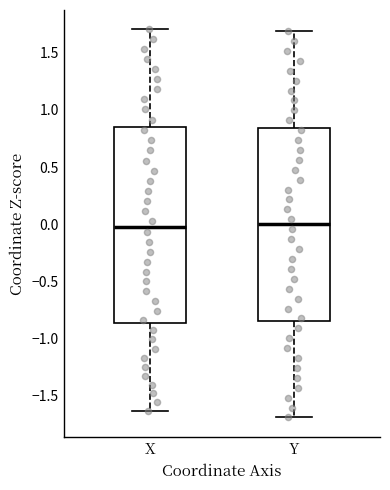

Where does the median line of the box for X sit on the y-axis? The values are not printed on the chart, so give them approximately, as read against the axis.

0.00